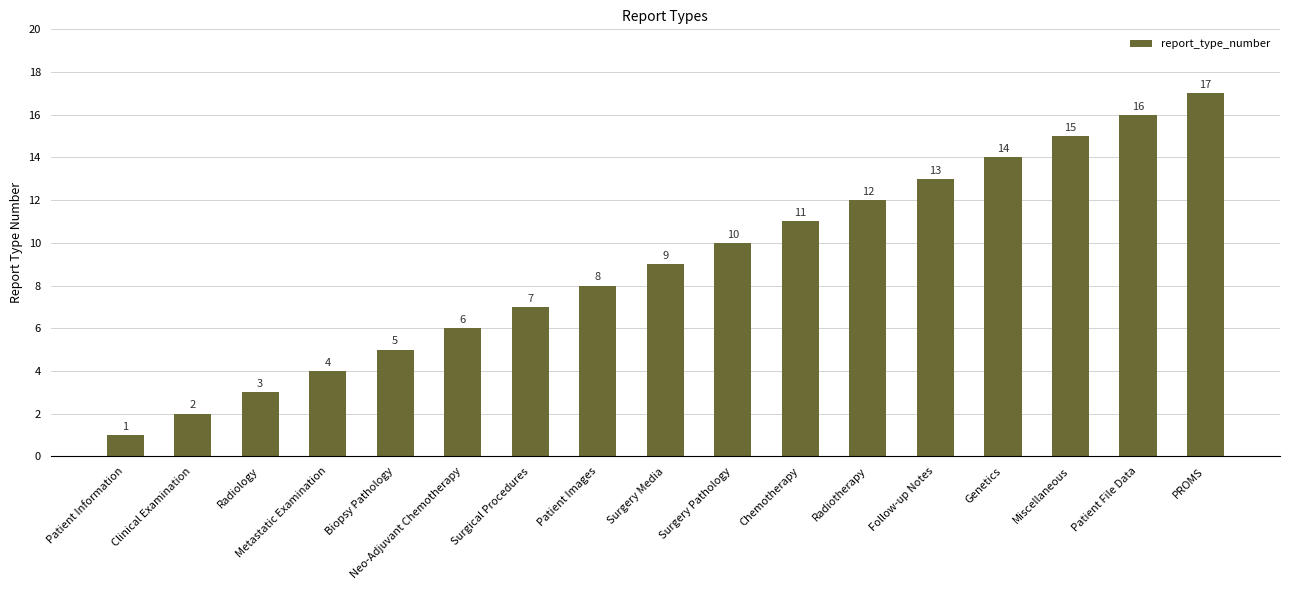

What is the average value?

9